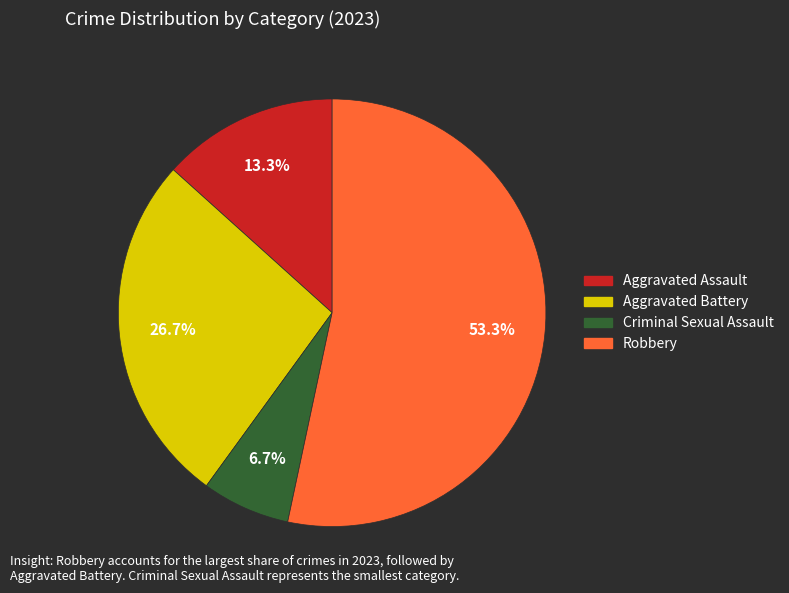

To the nearest percent, what is the difference between the Criminal Sexual Assault and Aggravated Assault slice percentages?

7%